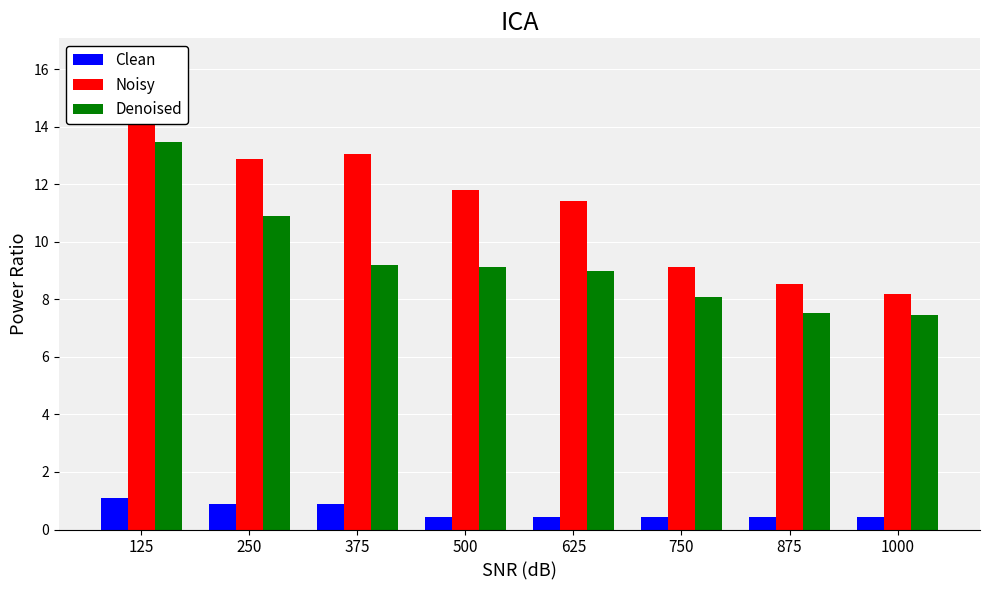

What is the total value across all series at 375?

23.1